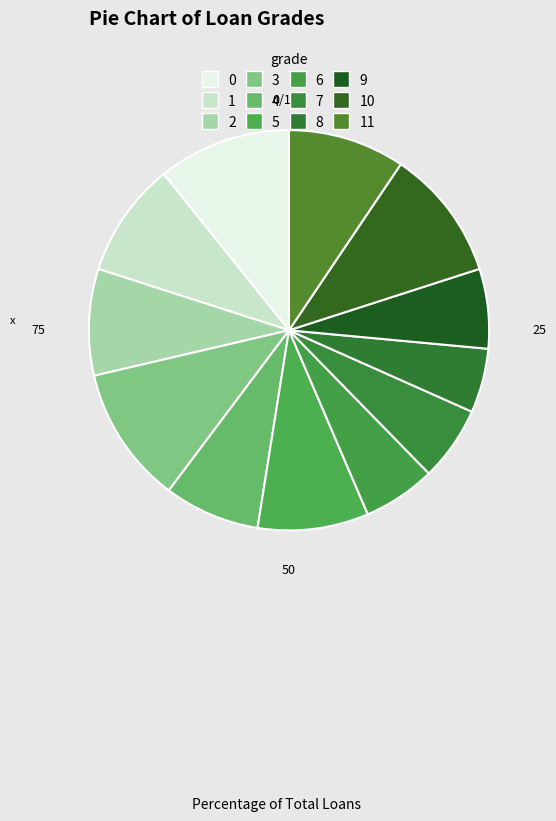

How many slices are in this pie chart?

12